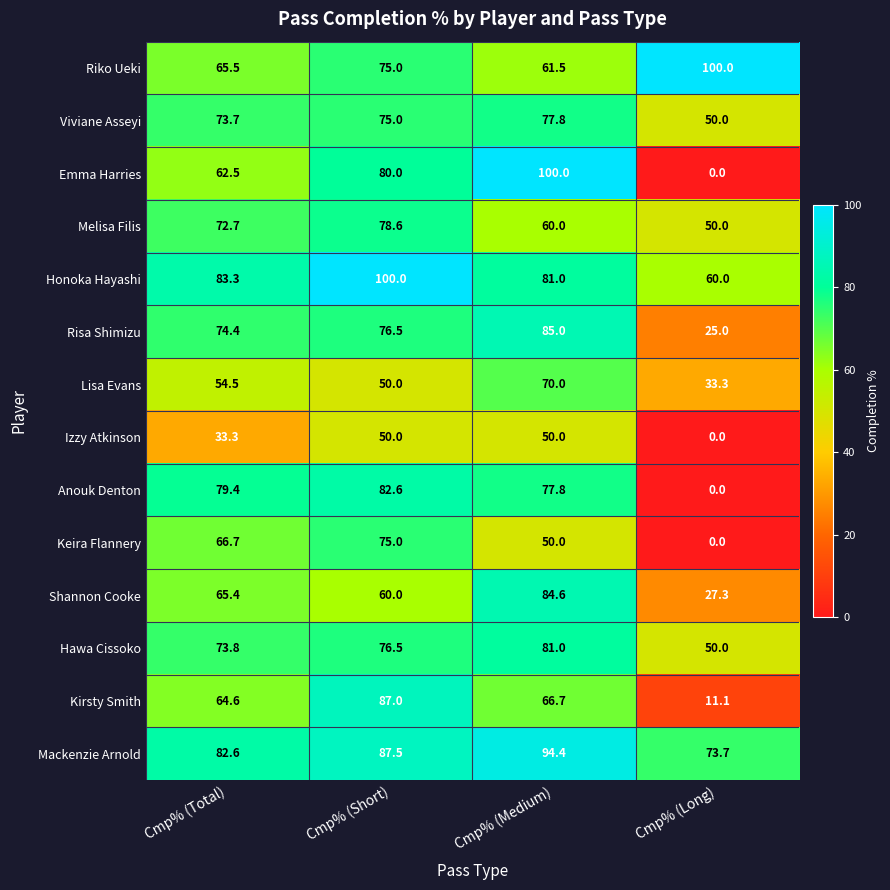

What is the sum of the Hawa Cissoko values at Cmp% (Total) and Cmp% (Long)?

123.8